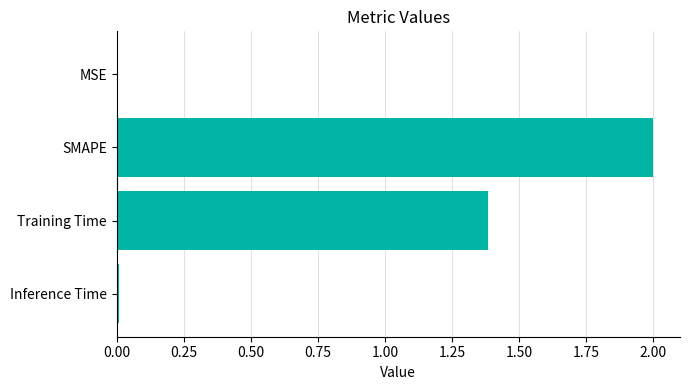

The chart shows a value of 0.0 at Inference Time. True or false?

True